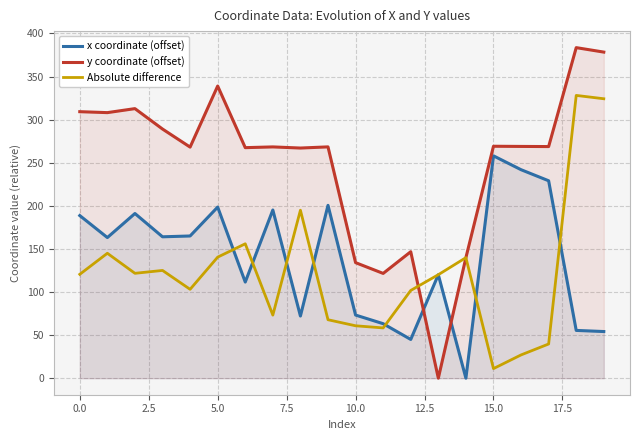

Which series has the largest total across all categories?

y coordinate (offset)